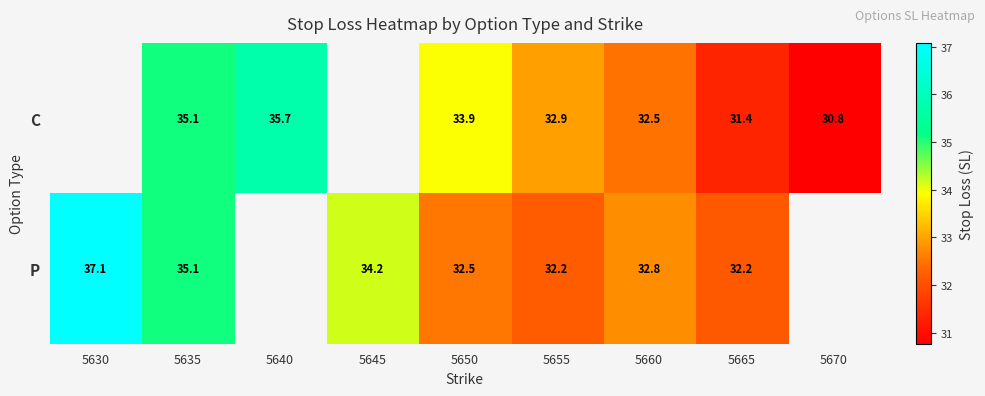

What is the smallest value displayed?

30.8